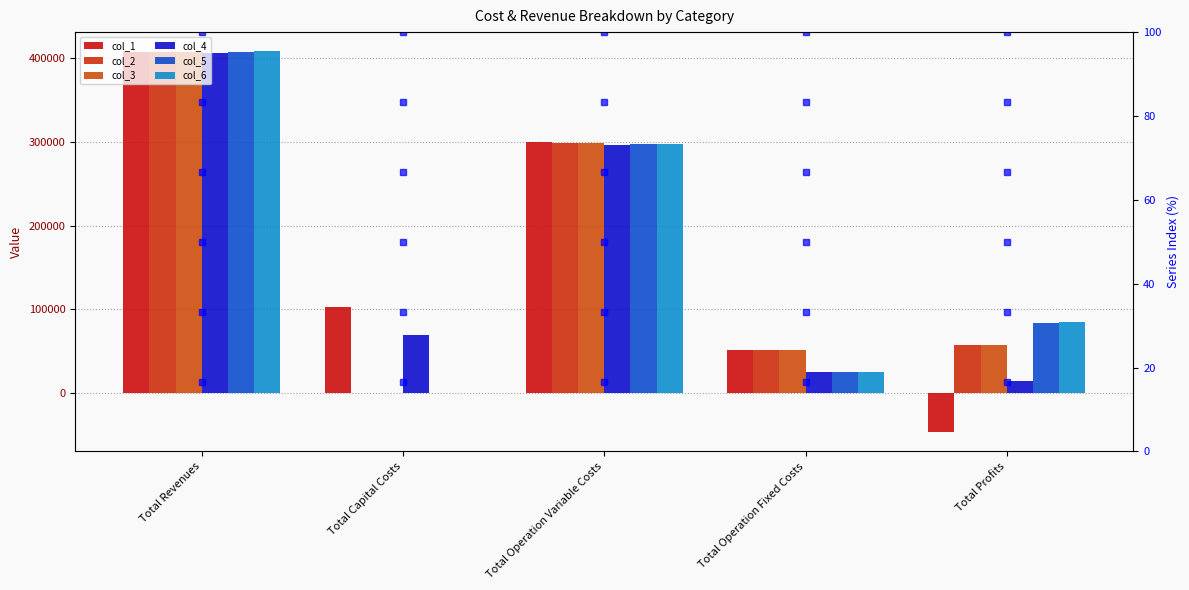

What is the total value across all series at Total Operation Variable Costs?

1786586.8